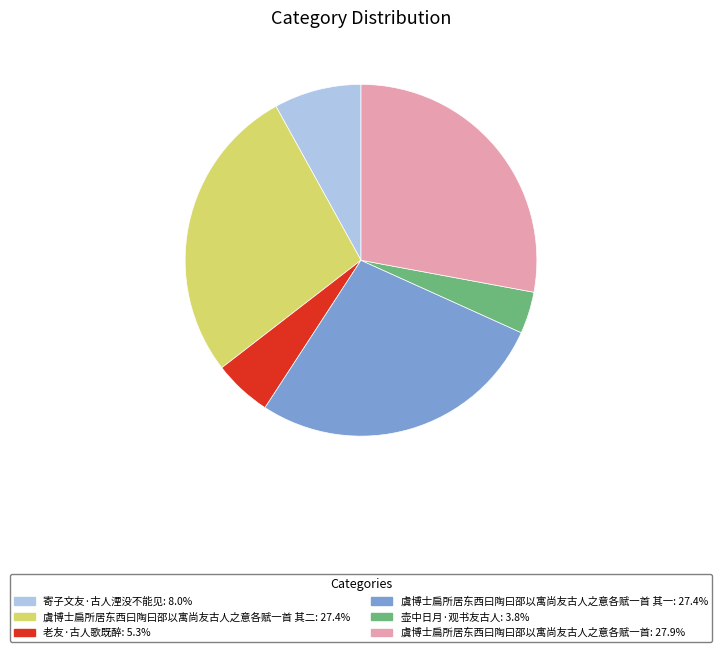

Is there a majority slice in this chart?

No